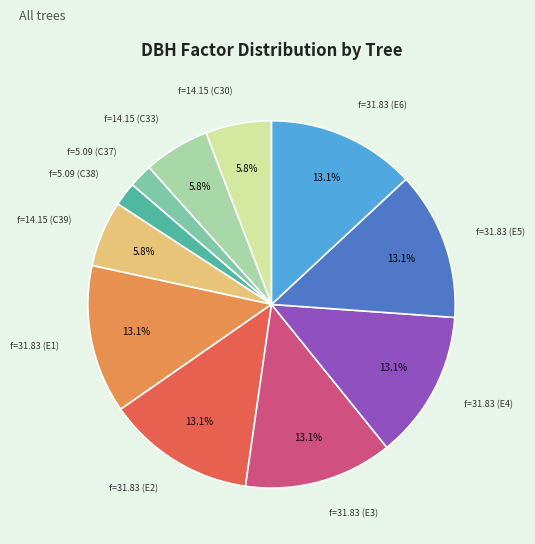

Is there a majority slice in this chart?

No